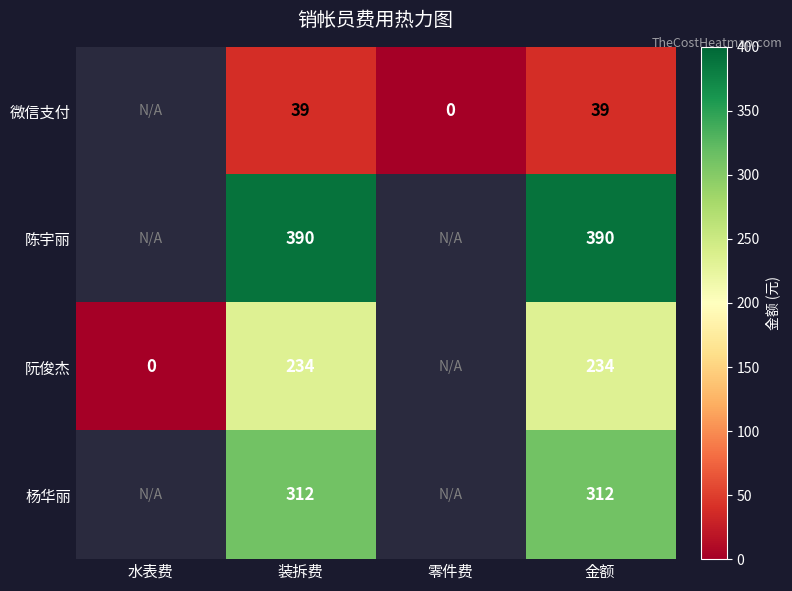

Is it true that 陈宇丽 equals 390 at 金额?

True